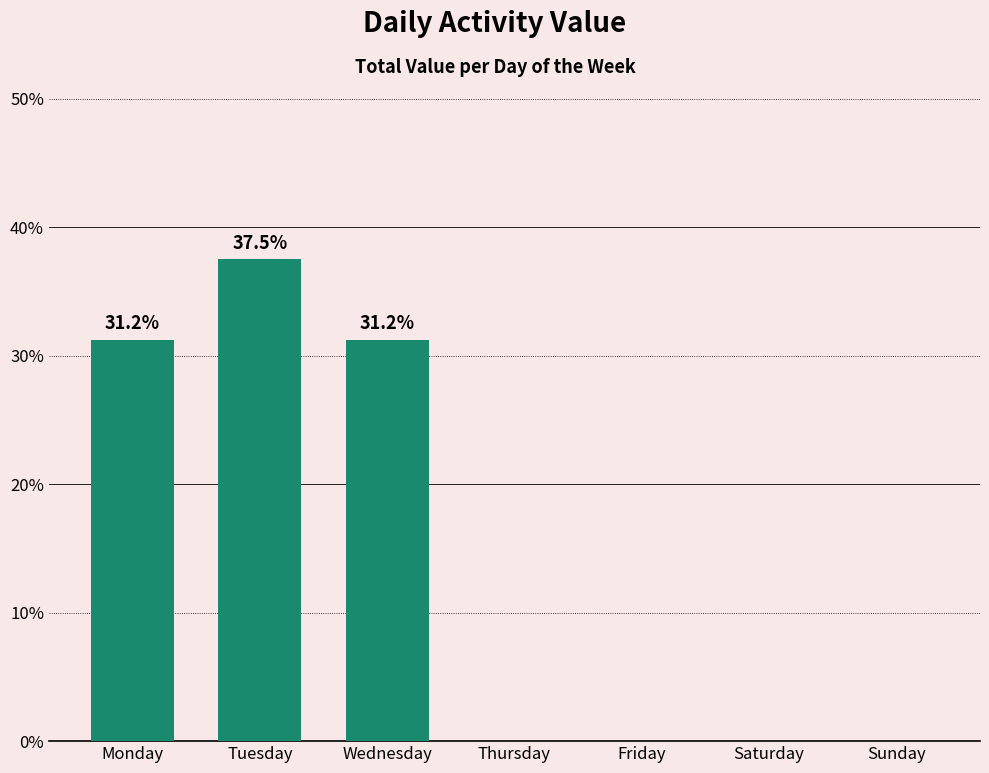

What is the sum of all values?

100.0